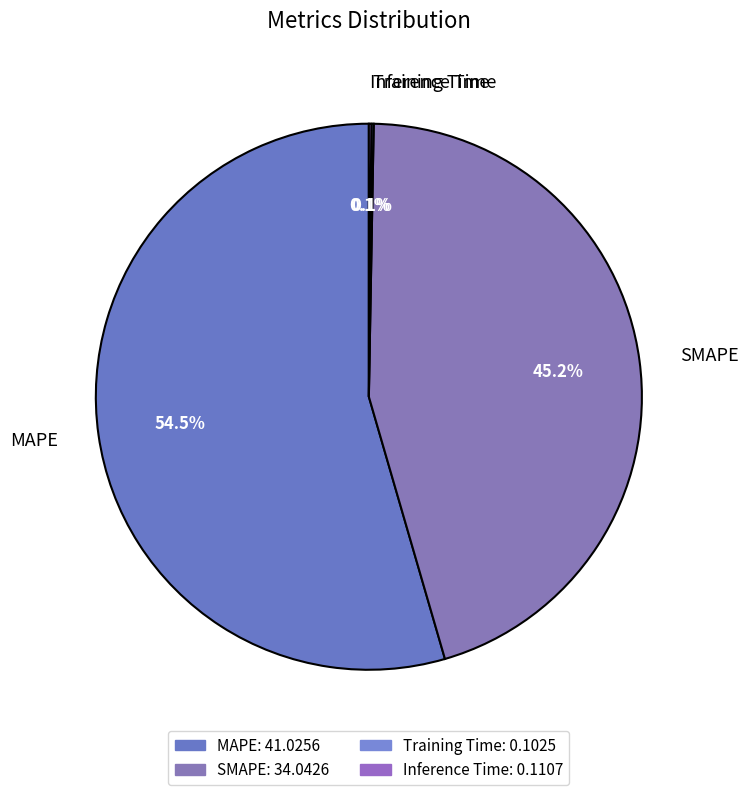

What is the largest slice in the pie chart?

MAPE